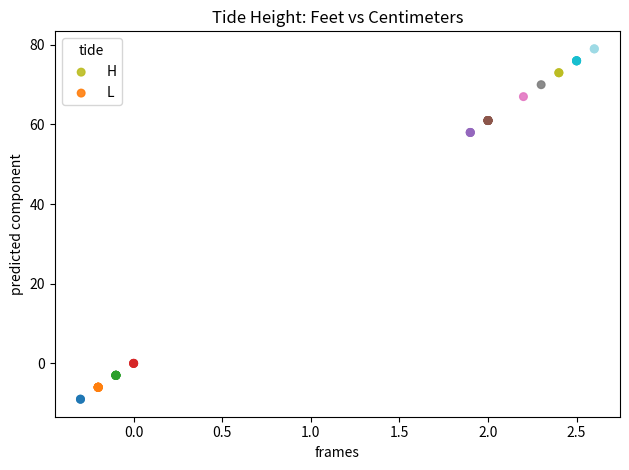

Which series has the largest Y range (max minus min)?

H